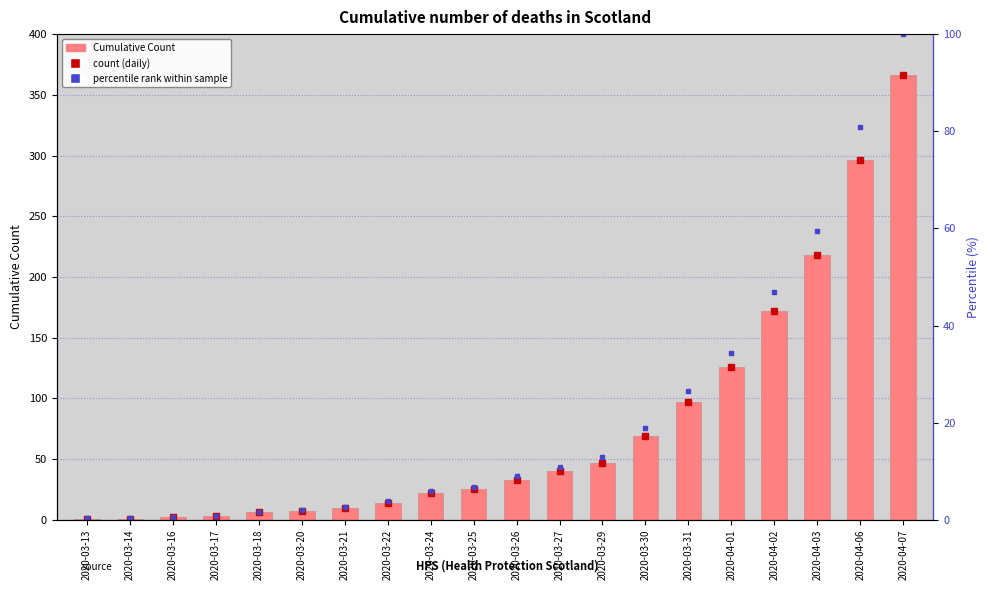

What is the difference between the highest and lowest values at 2020-04-02?

125.0